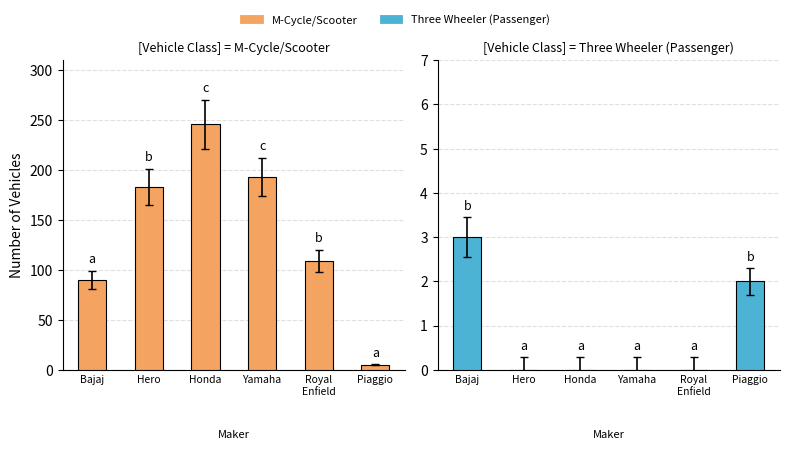

How many groups of bars are there?

6